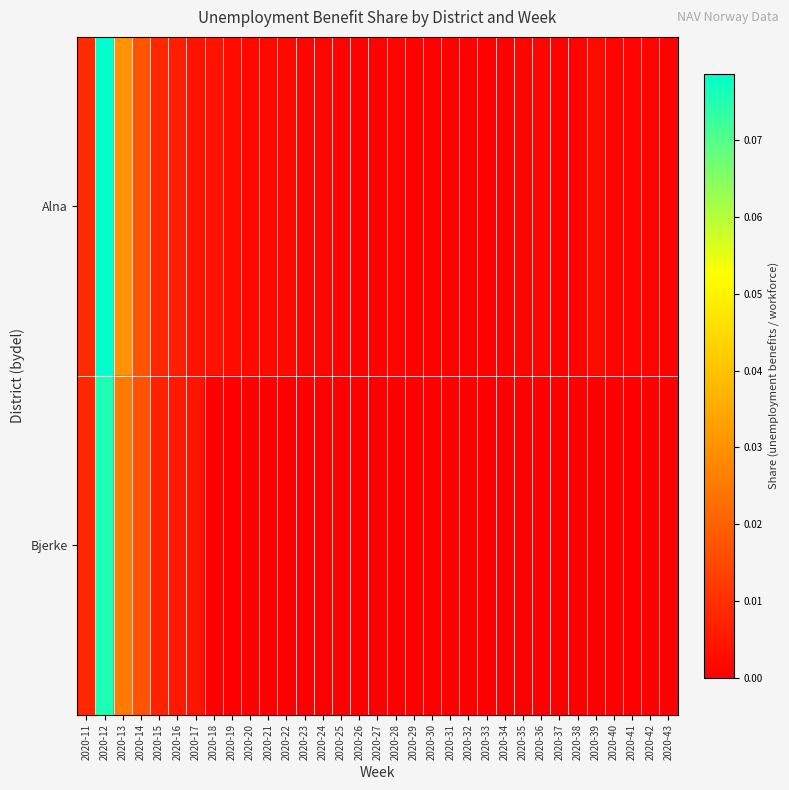

Which has a higher value, 2020-14 or 2020-29?

2020-14